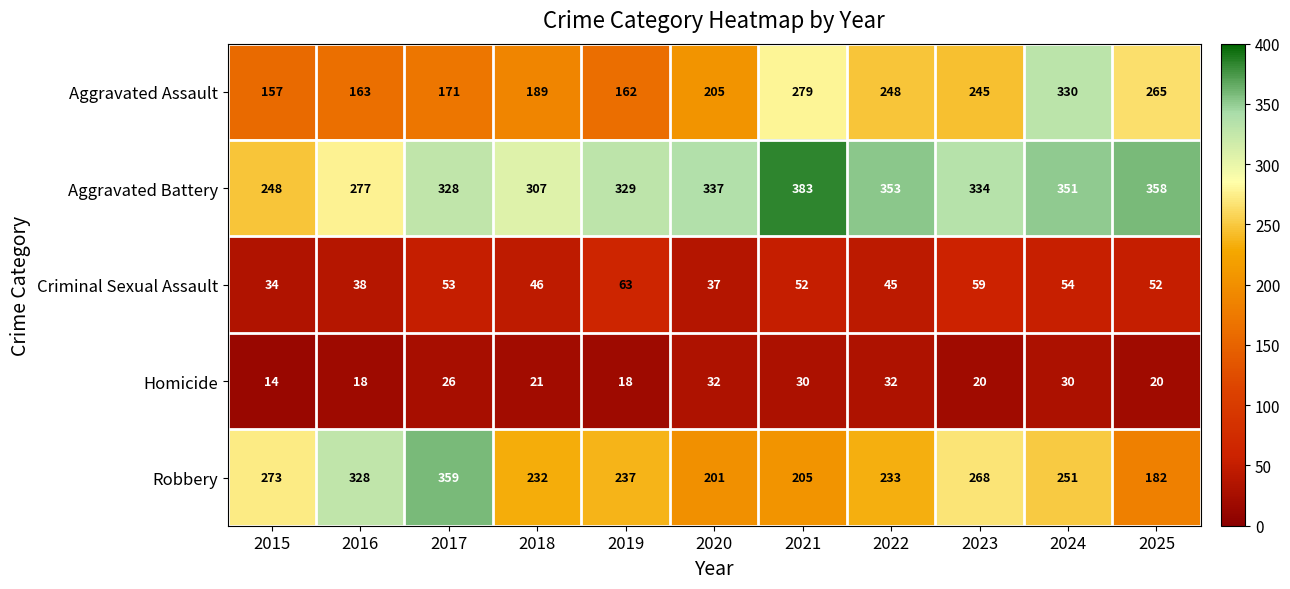

What is the sum of the Criminal Sexual Assault values at 2018 and 2016?

84